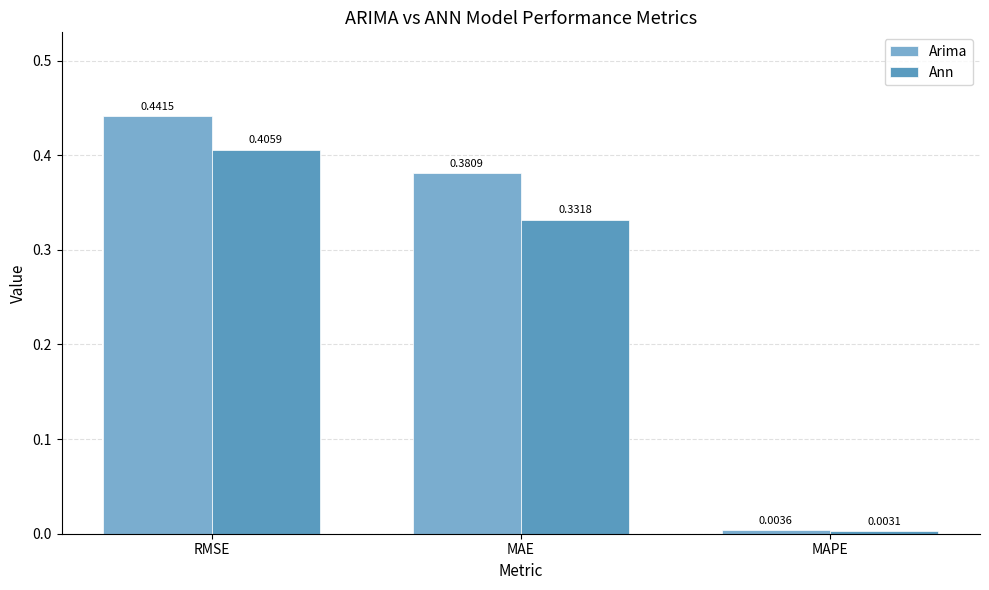

At which category does the chart reach its peak across all series?

RMSE